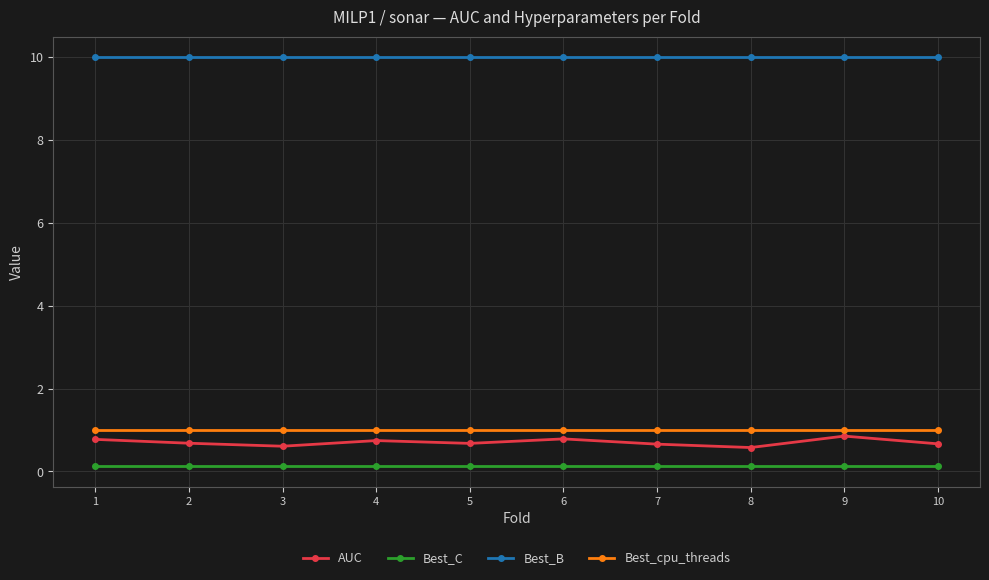

Is it true that Best_B equals 14.5 at 3?

False